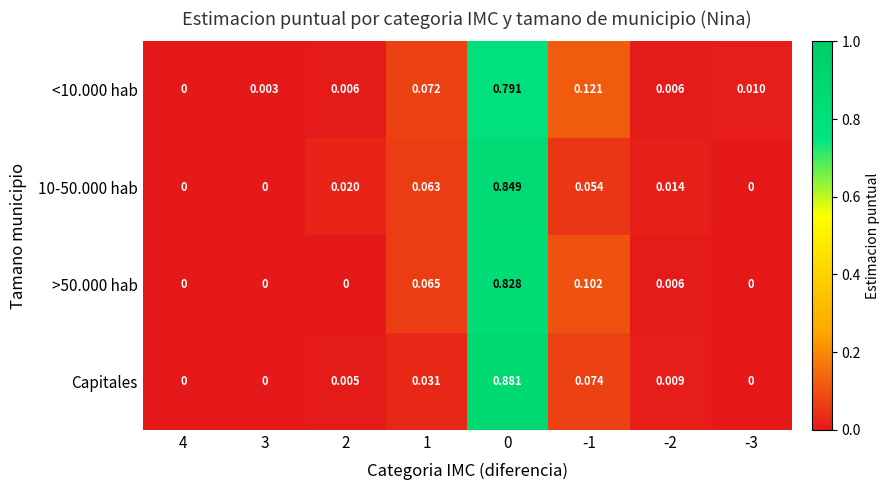

Is the value of 10-50.000 hab at 0 greater than the value of Capitales at -2?

Yes